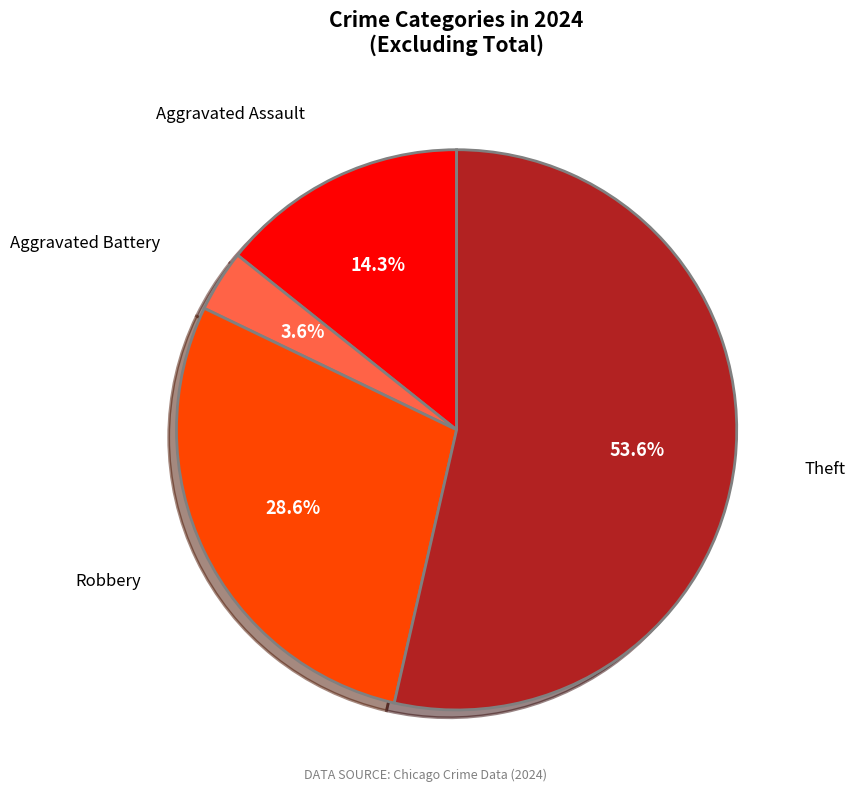

Does any single category account for the majority?

Yes